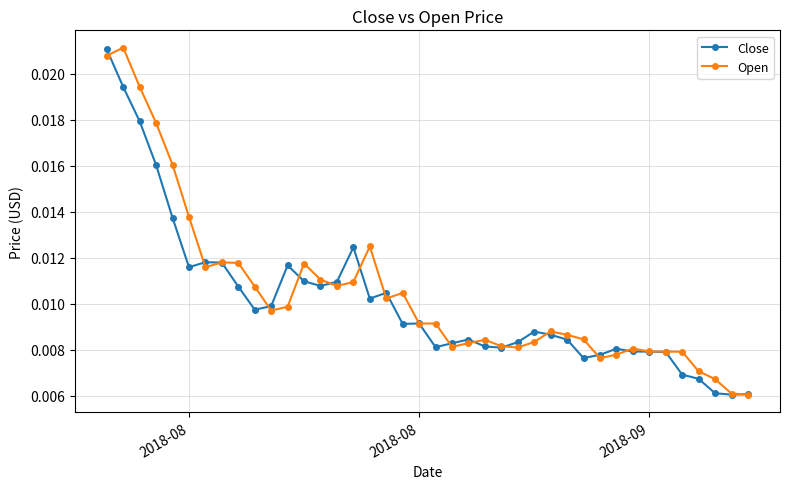

True or false: Open has more than 0 interior local peaks.

True